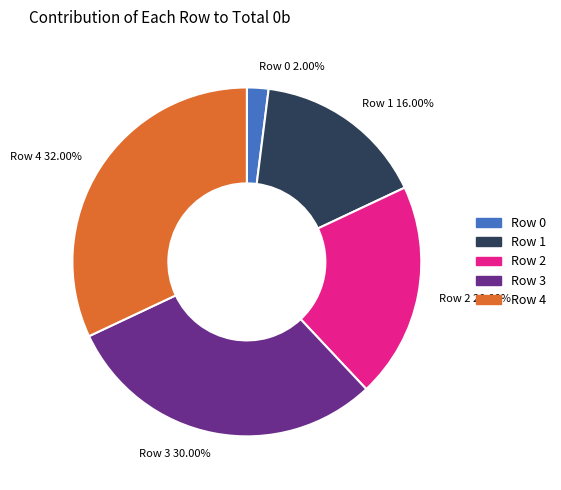

What is the largest slice in the pie chart?

Row 4